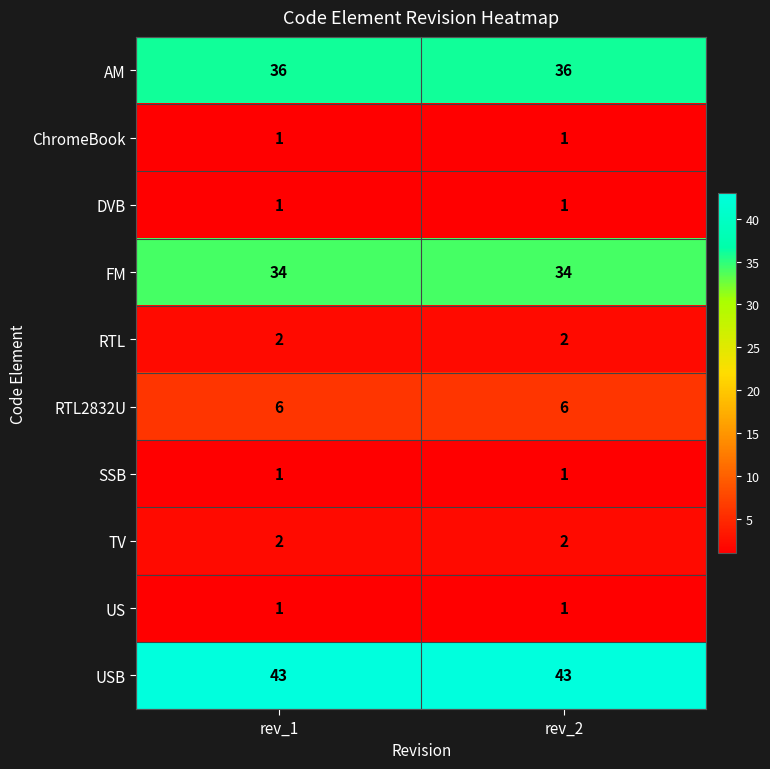

Which series has the largest total across all categories?

USB